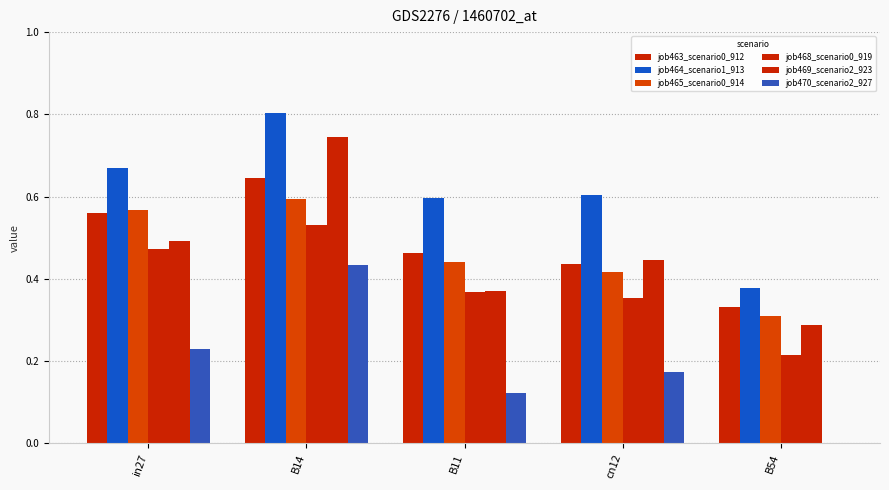

Are the bars grouped side by side (vs. stacked)?

Yes